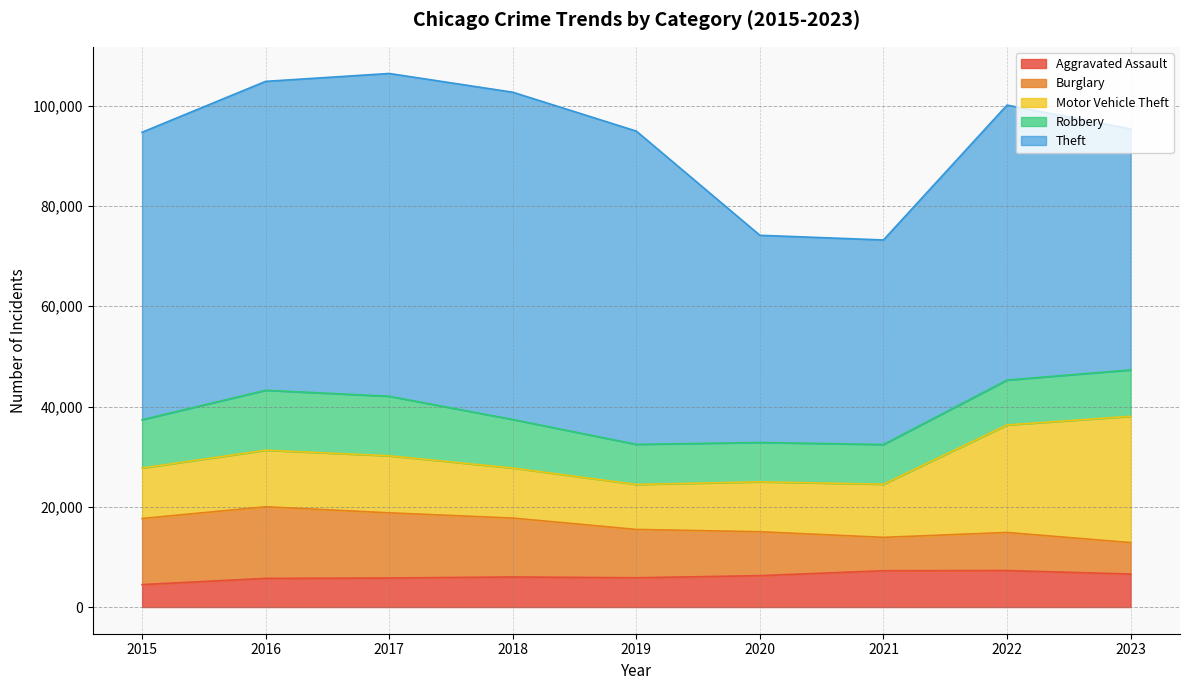

Rank the categories by Aggravated Assault value from highest to lowest.

2022, 2021, 2023, 2020, 2018, 2019, 2017, 2016, 2015